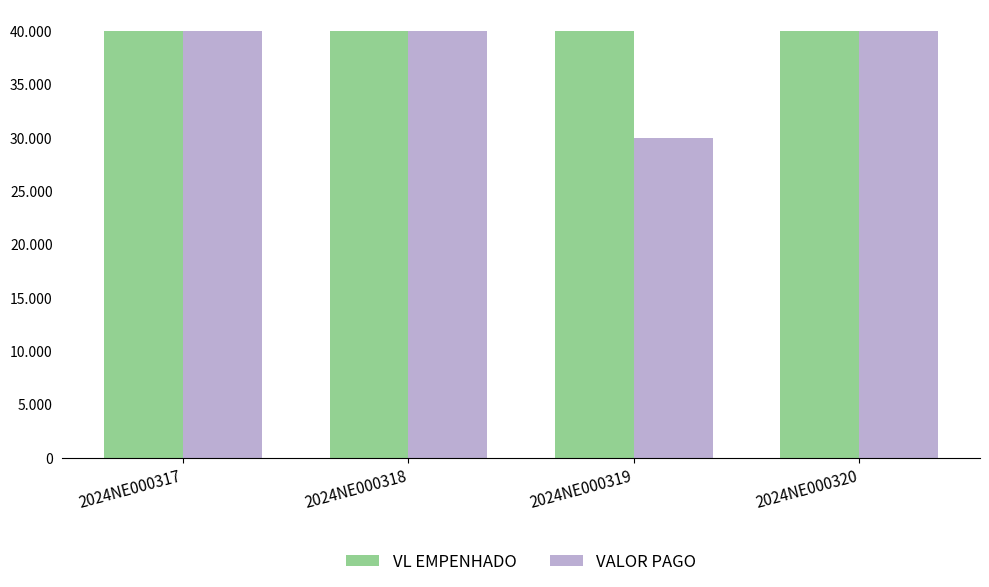

True or false: VALOR PAGO has a value of 64953 at 2024NE000318.

False